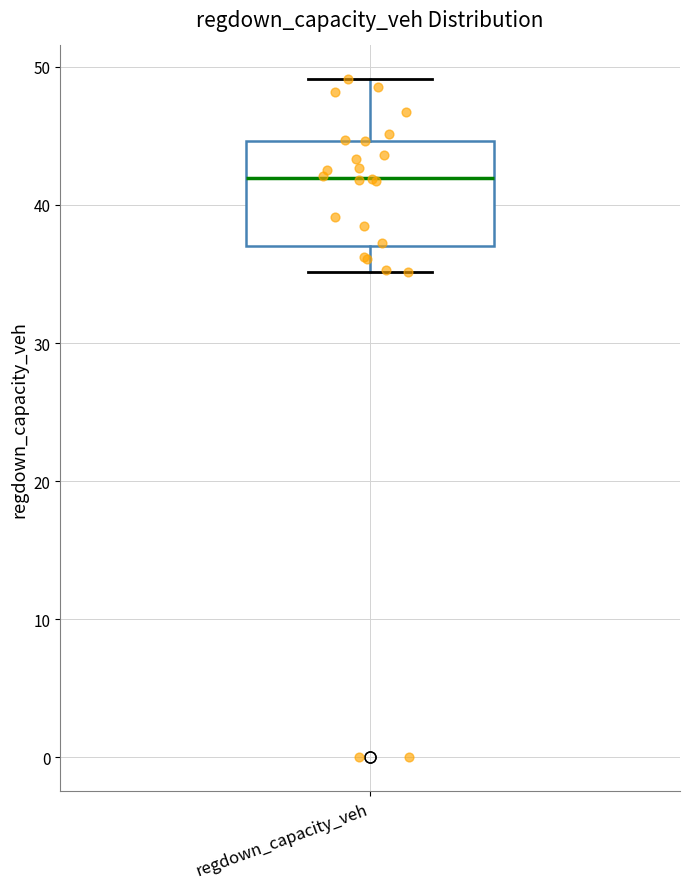

Where does the upper whisker of the box for regdown_capacity_veh end on the y-axis? The values are not printed on the chart, so give them approximately, as read against the axis.

49